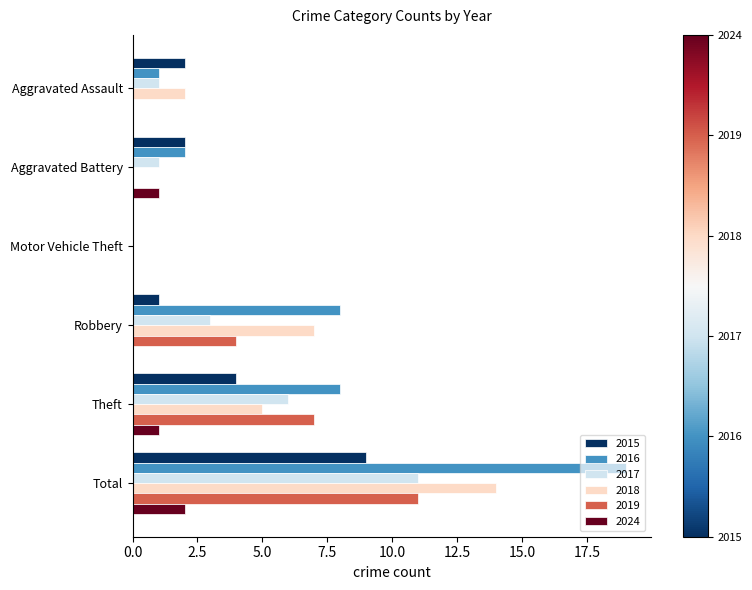

Count the number of categories in the chart.

6